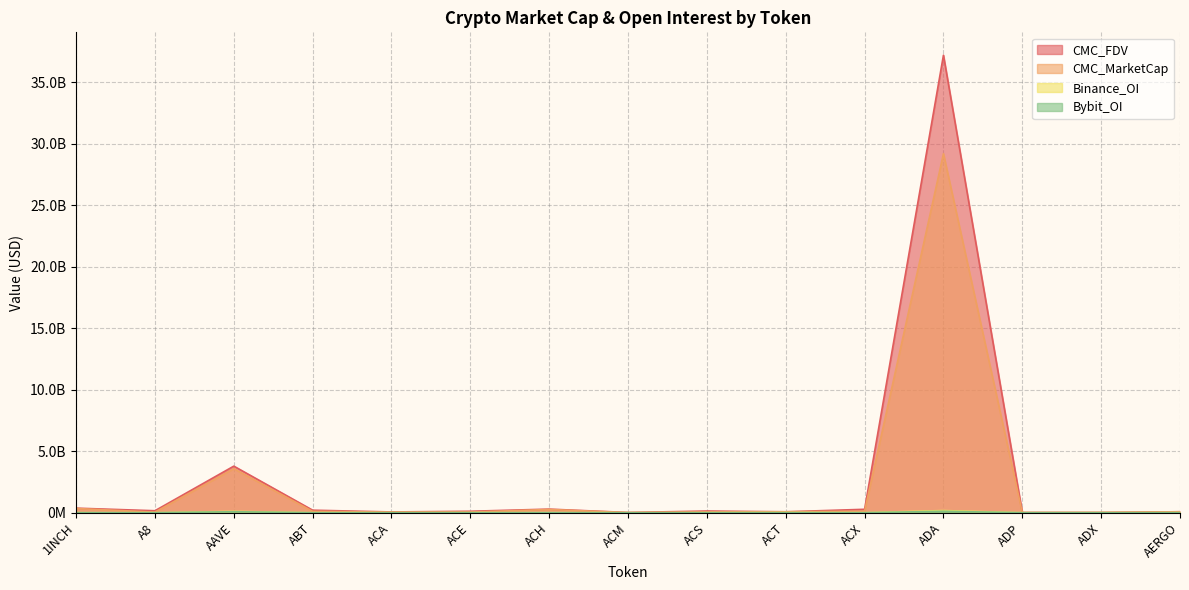

List the series in order of their peak value, highest first.

CMC_FDV, CMC_MarketCap, Binance_OI, Bybit_OI